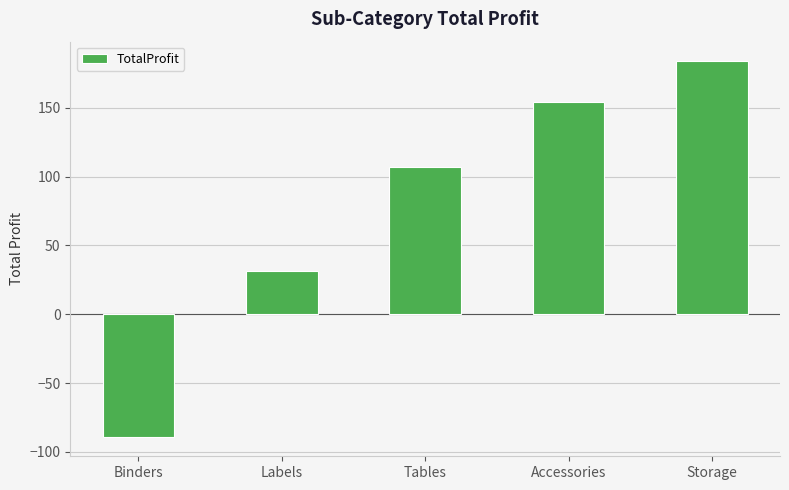

What is the sum of the values at Labels and Tables?

138.0